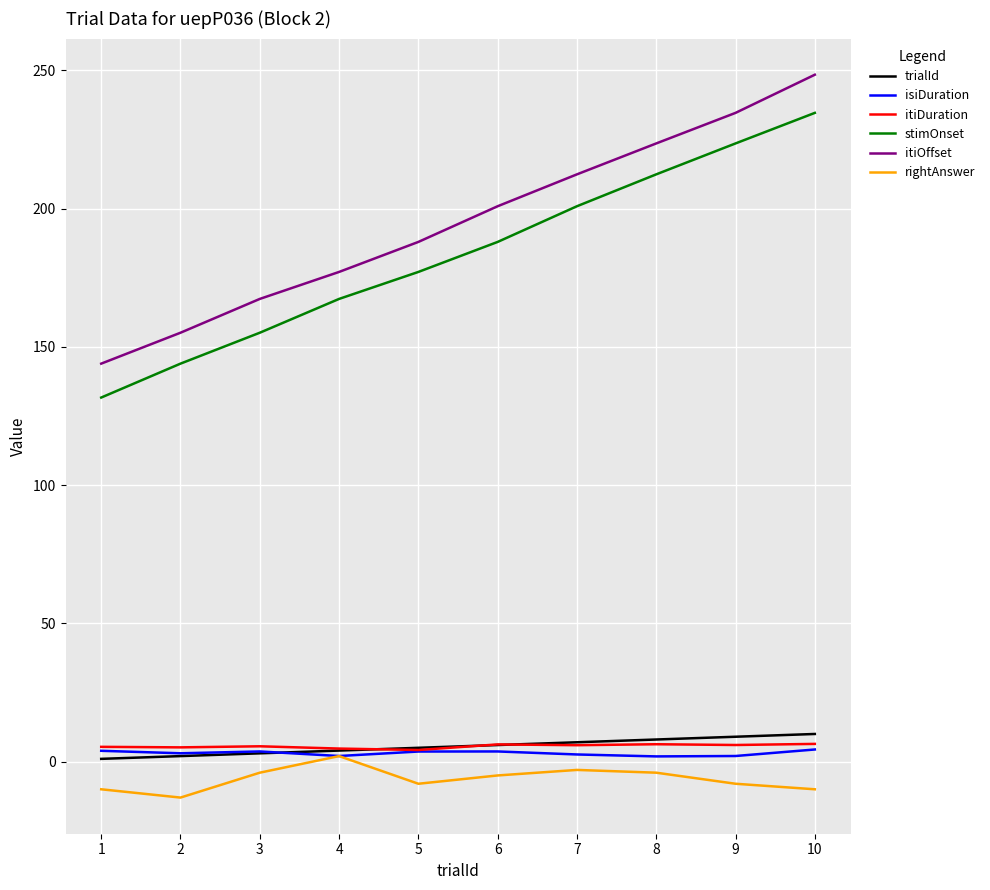

Is the value of isiDuration at 4 greater than the value of trialId at 9?

No